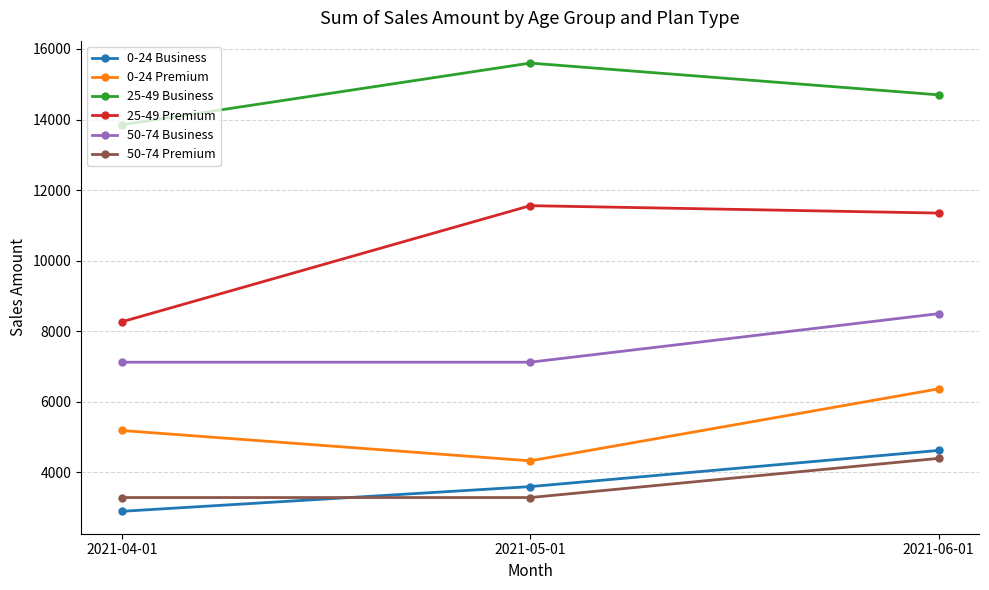

The value of 25-49 Premium at 2021-06-01 is 18438. True or false?

False